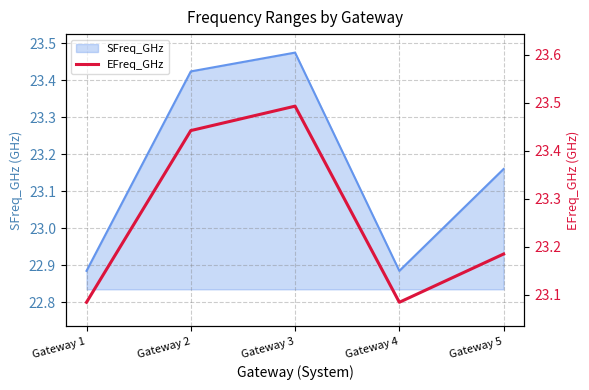

How many points are higher than both their immediate neighbors (excluding endpoints)?

1